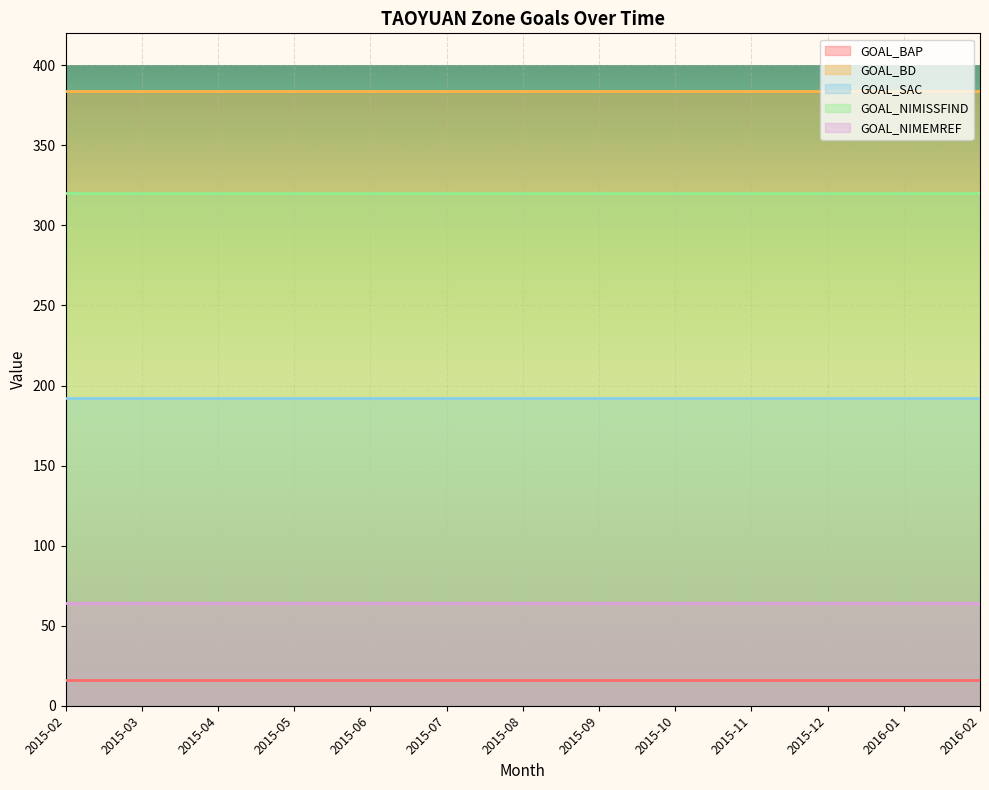

What is the label of the 10th point from the right?

2015-05